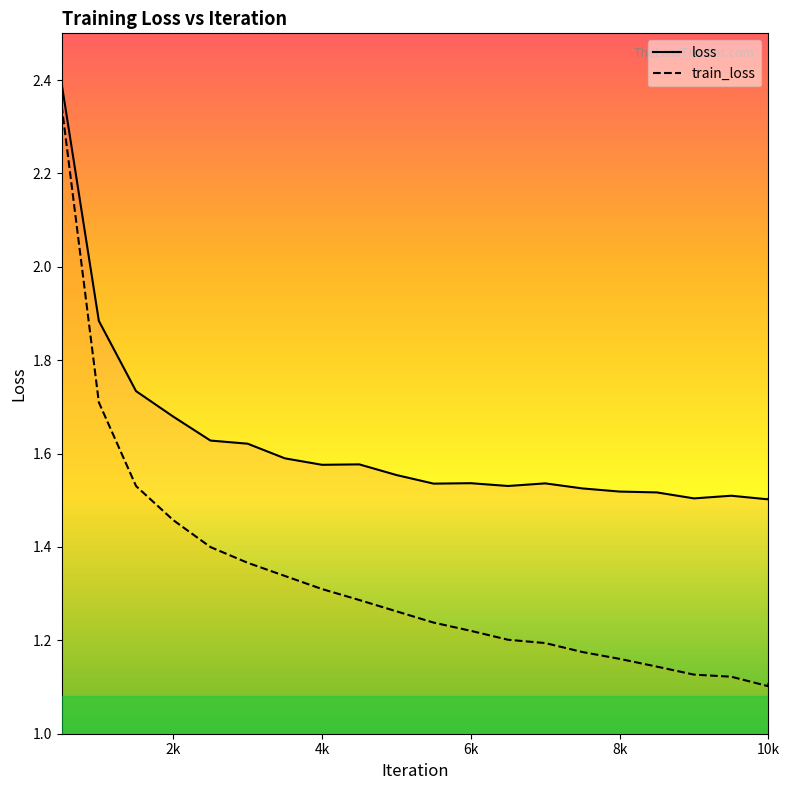

Is the value of loss at 8 greater than the value of train_loss at 10k?

Yes